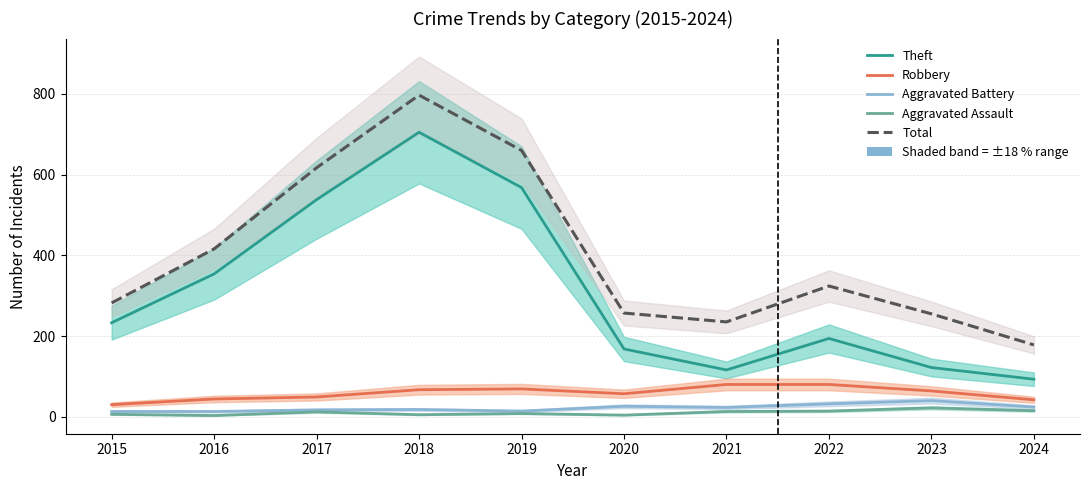

How many data points does each series have?

10